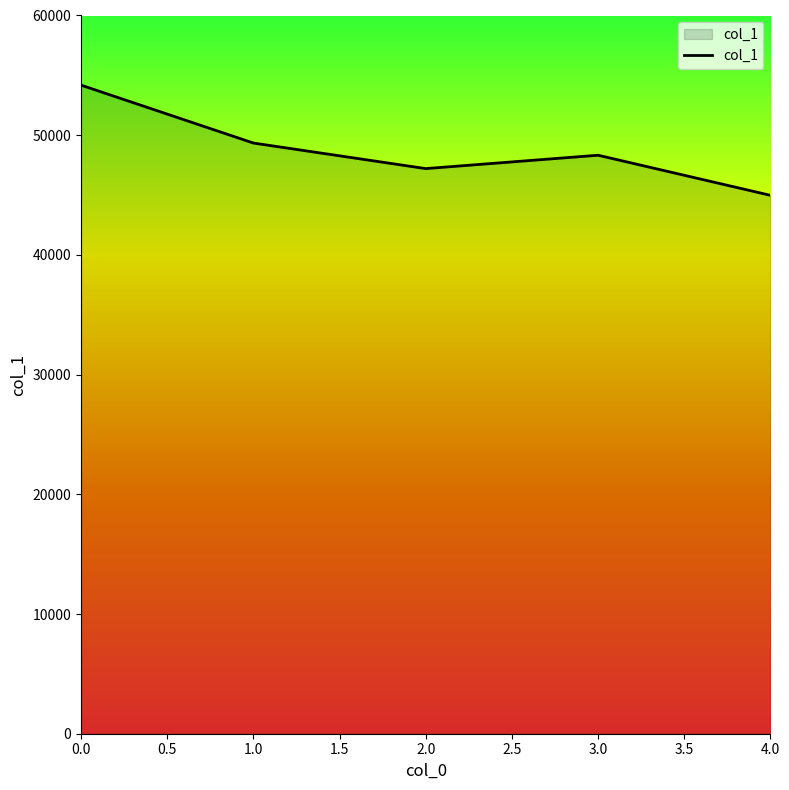

The value at 2.0 is 47210. True or false?

True